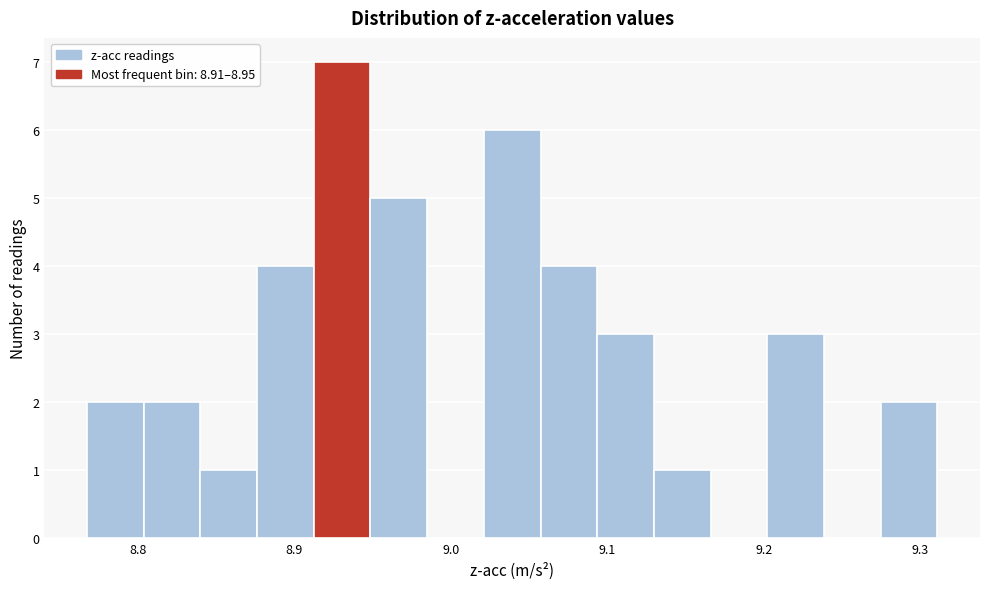

Around what value on the x-axis is the tallest bar? Give the approximate position of its centre, as read against the axis.

8.93